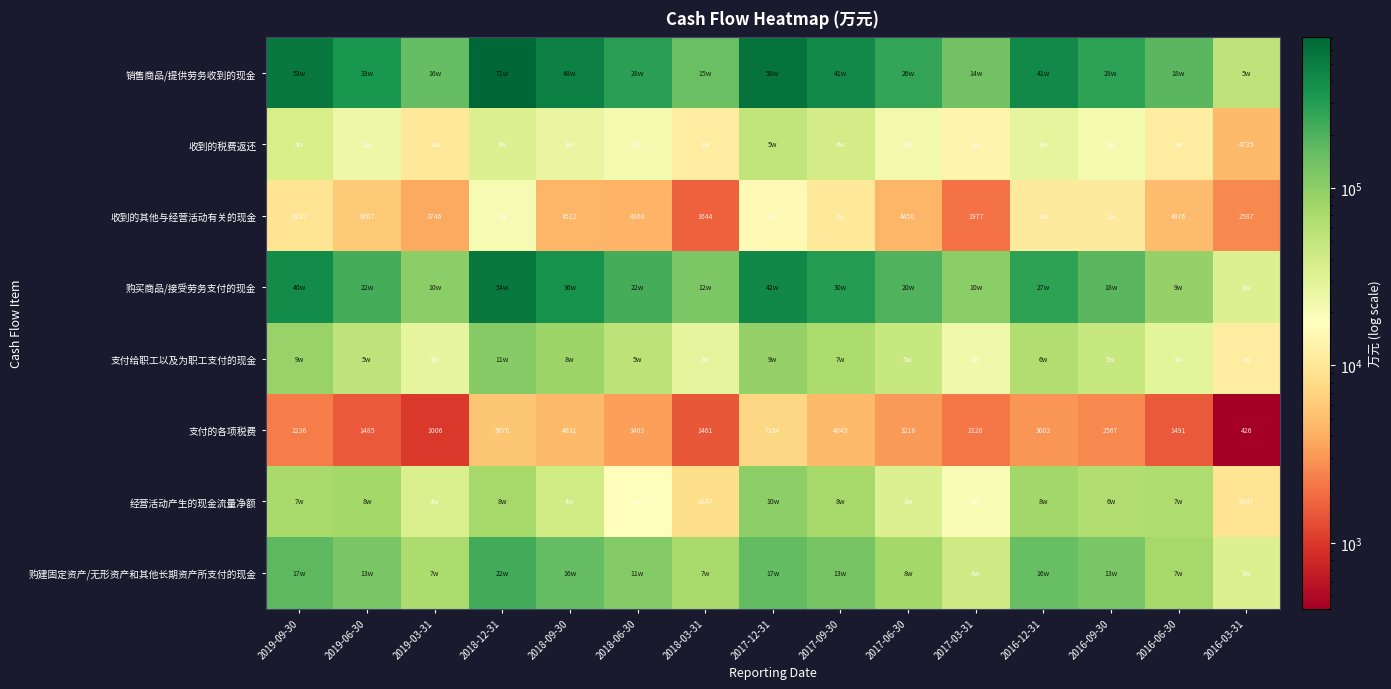

What is the sum of all 支付的各项税费 values?

45117